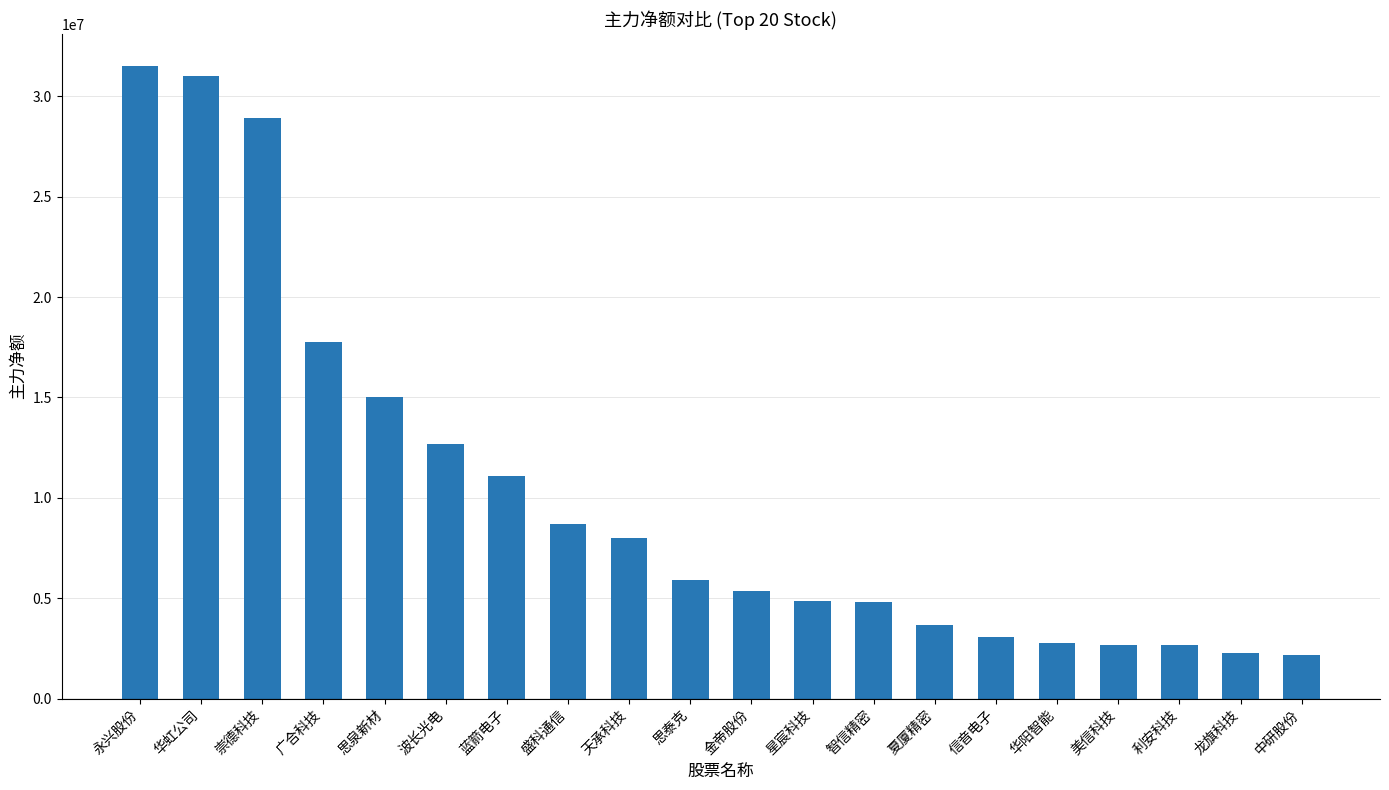

What is the maximum value shown in the chart?

31529819